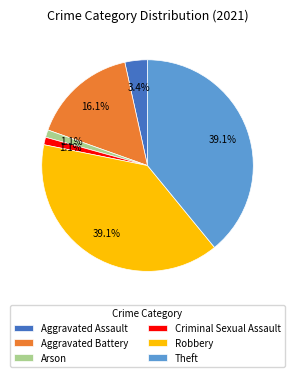

What percentage is NOT represented by Arson?

98.9%